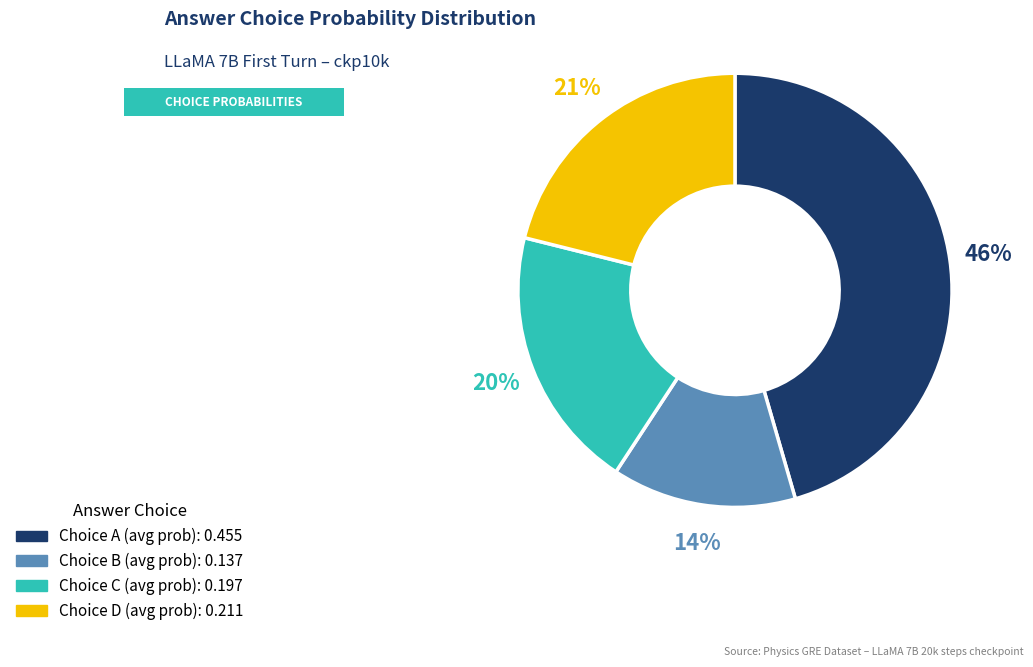

To the nearest percent, what is the difference between the largest and smallest slice percentages?

32%